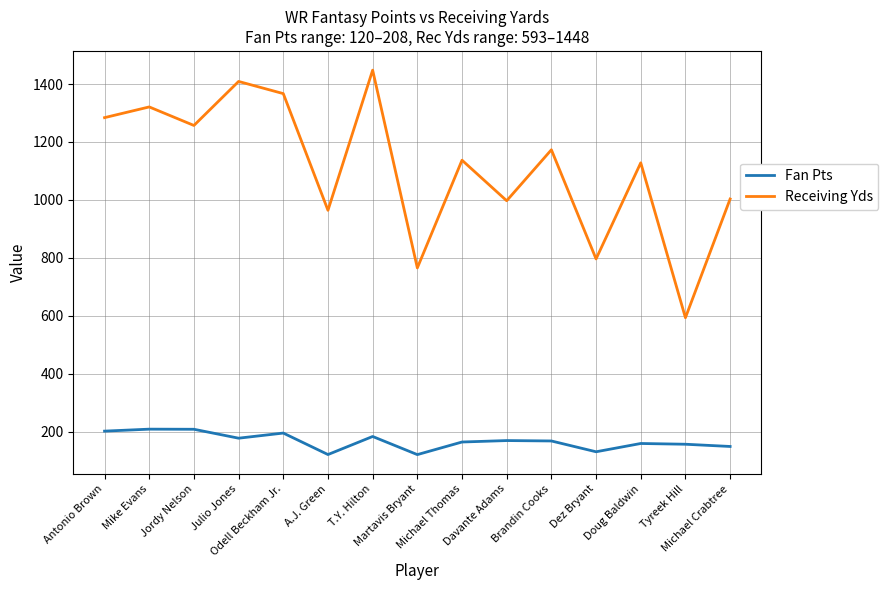

Rank the series by their average value, from highest to lowest.

Receiving Yds, Fan Pts